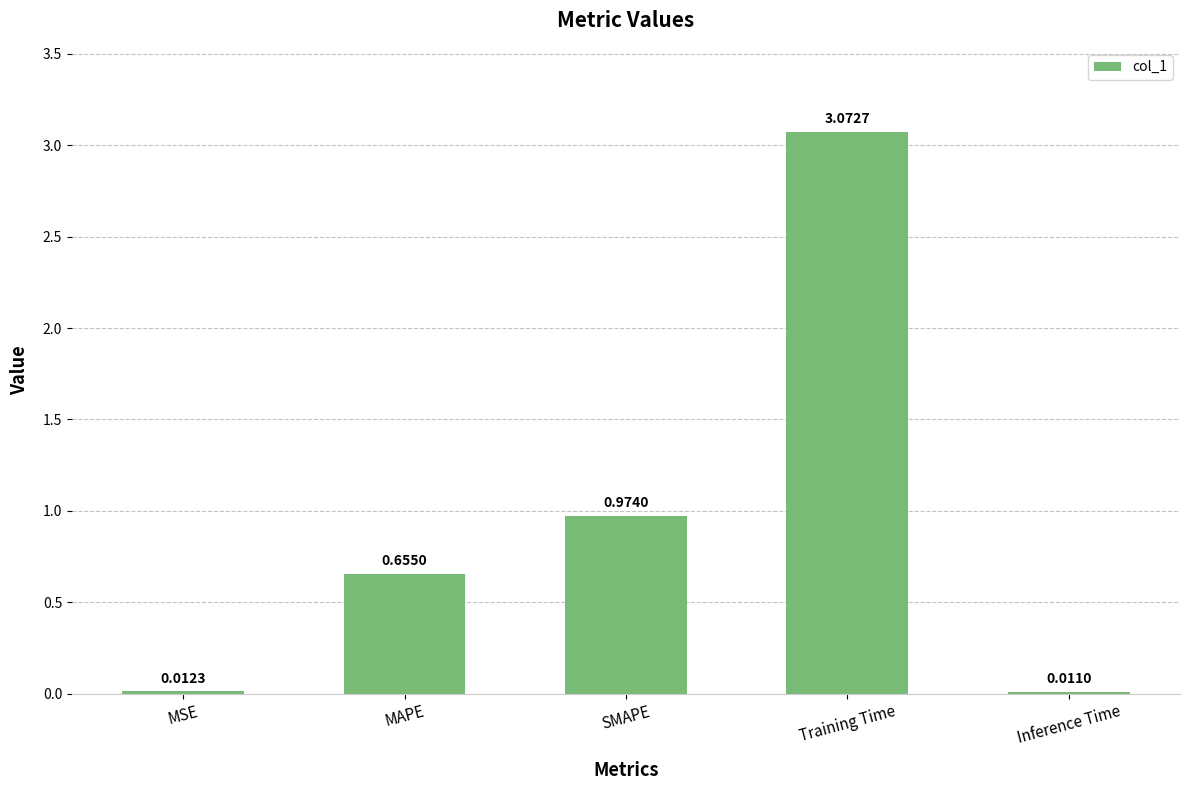

How many series are shown in this chart?

1